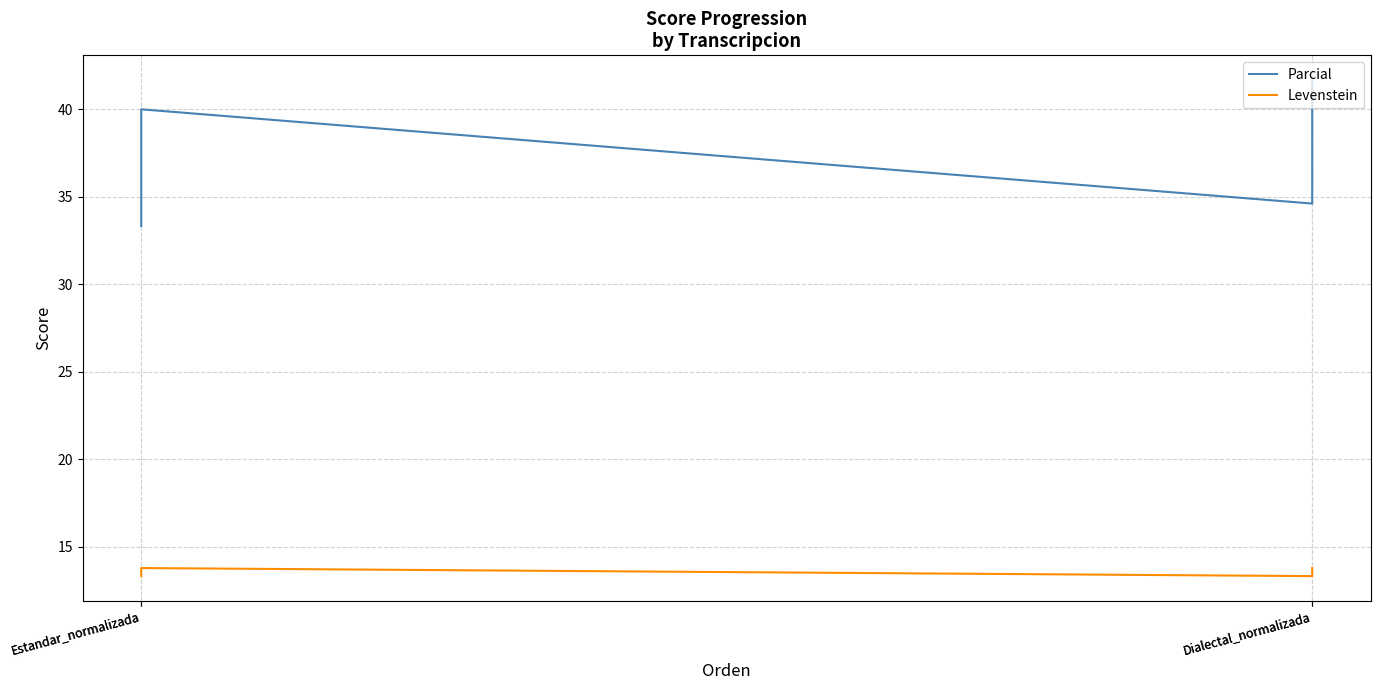

True or false: Parcial and Levenstein cross at least once.

False